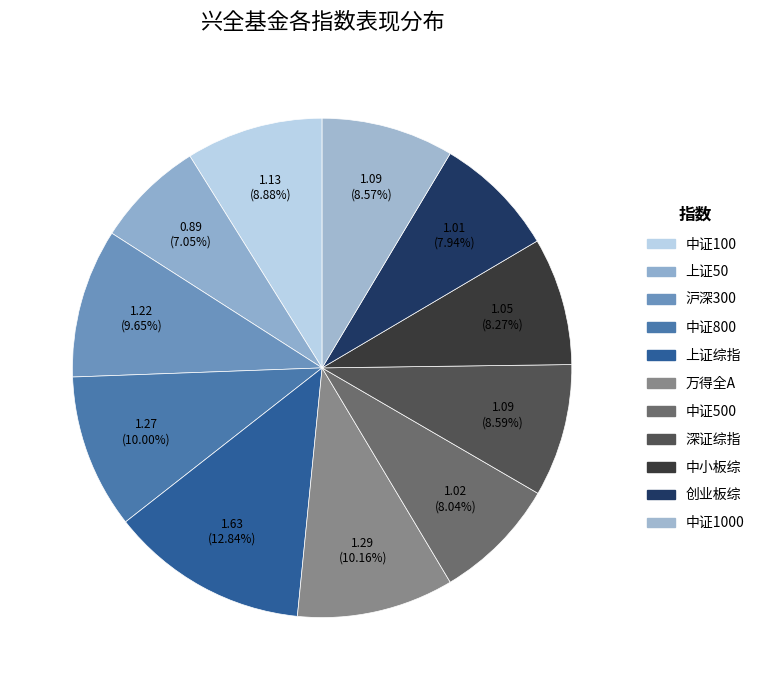

Which category has the smallest portion of the pie?

上证50